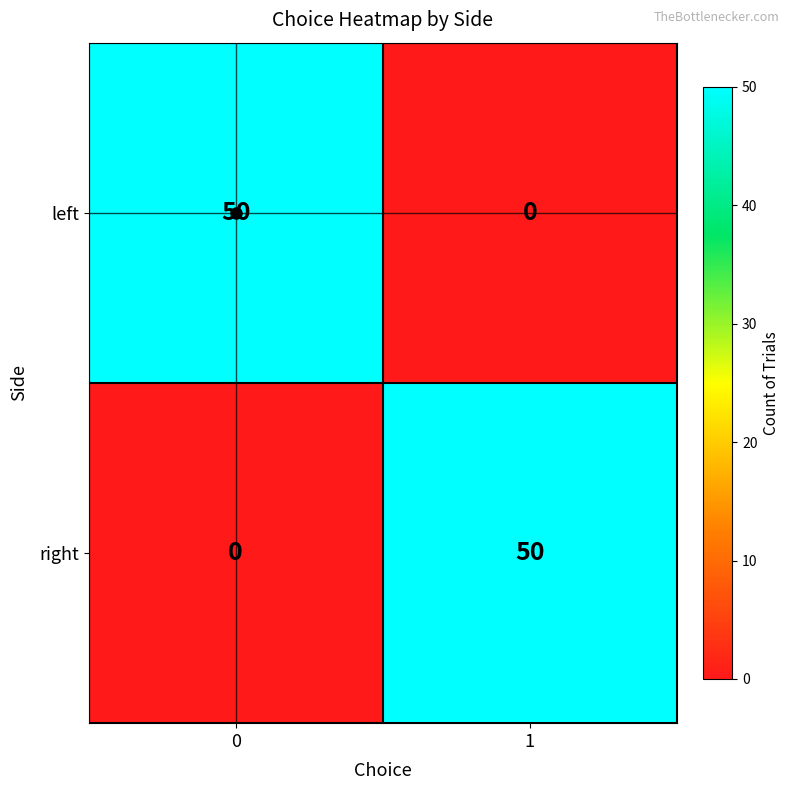

What is the spread (max minus min) of values at 0?

50